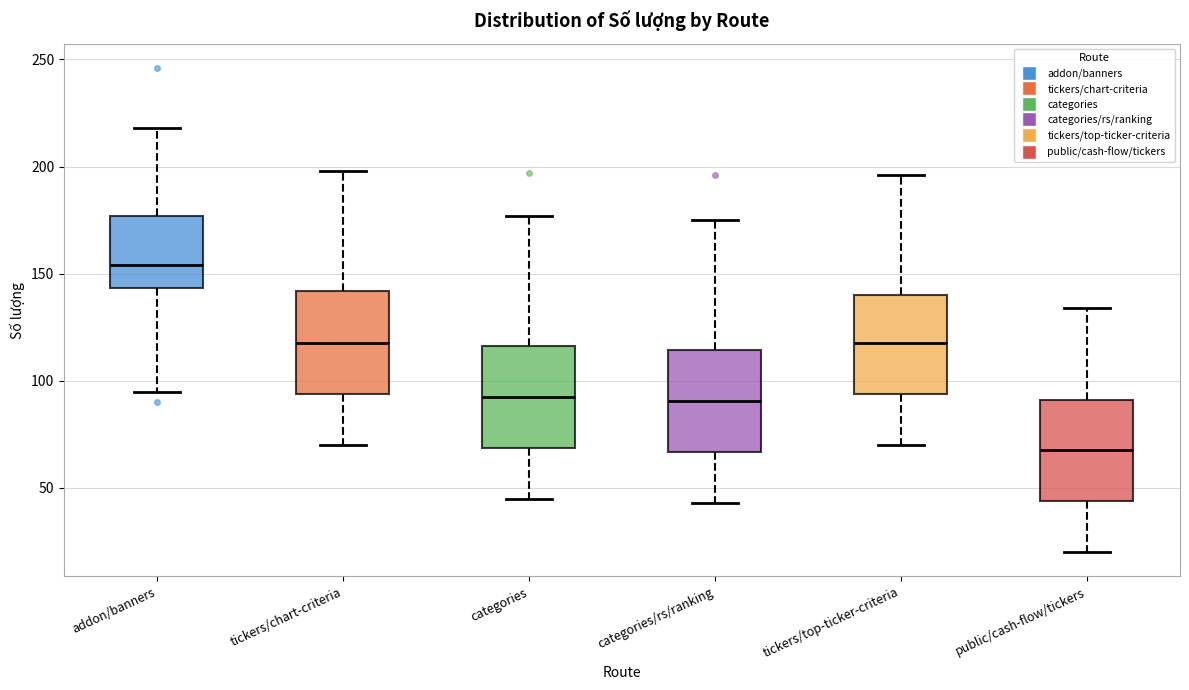

Which box's median line is the highest?

addon/banners